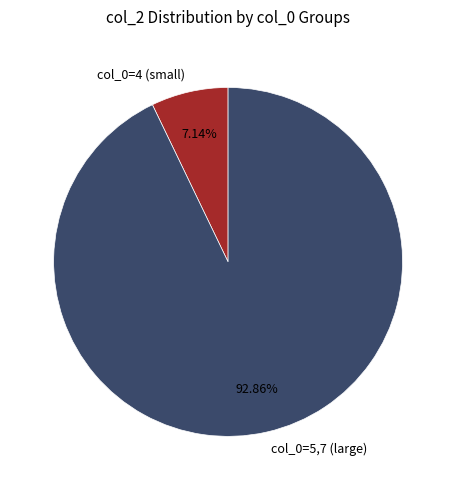

Do col_0=5,7 (large) and col_0=4 (small) together represent more than half of the pie?

Yes